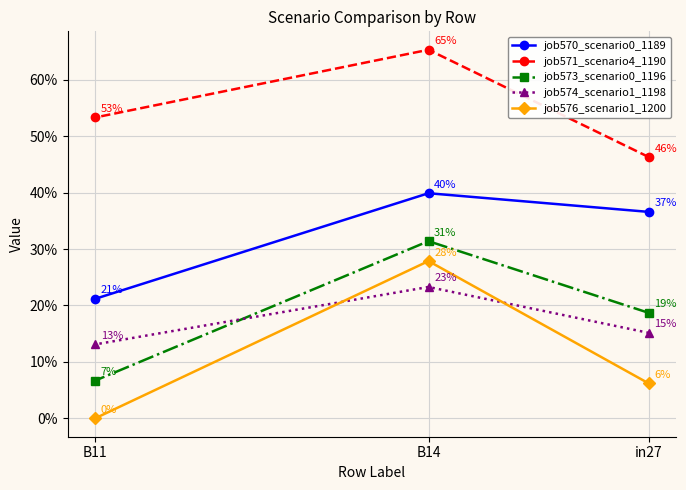

Which series has the largest total across all categories?

job571_scenario4_1190